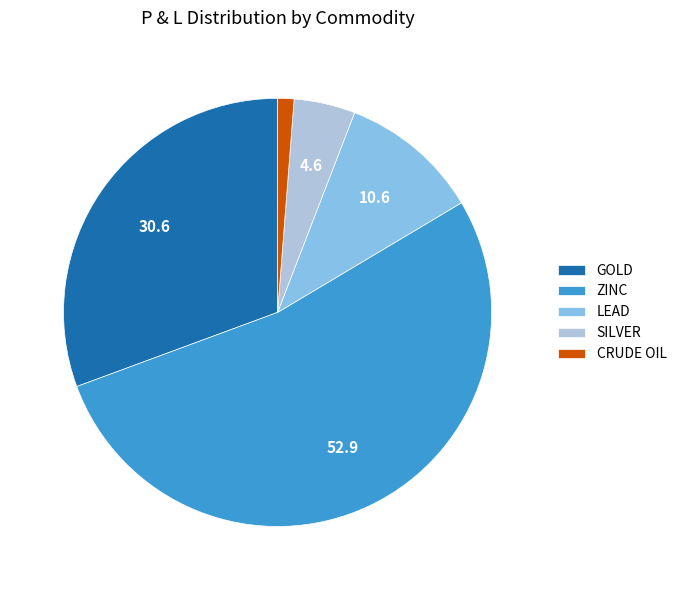

How many slices are in this pie chart?

5